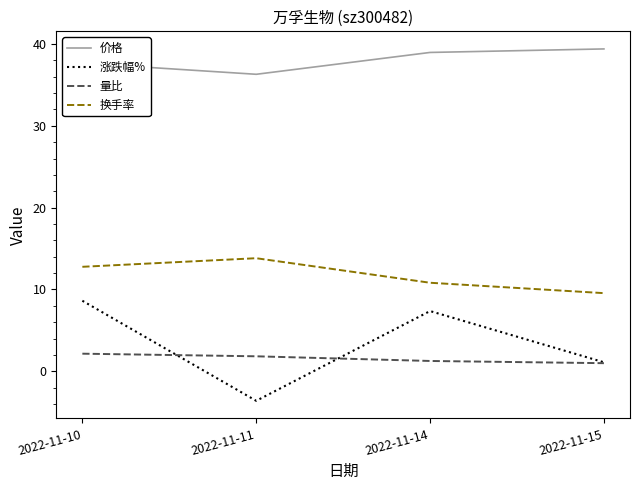

What is the maximum value shown in the chart?

39.4